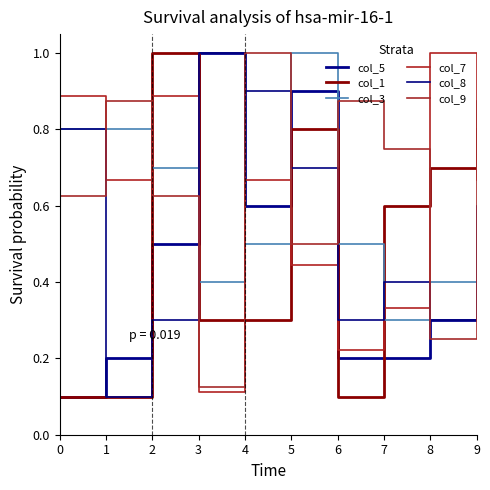

True or false: col_5 has a value of 0.2 at 1.

True